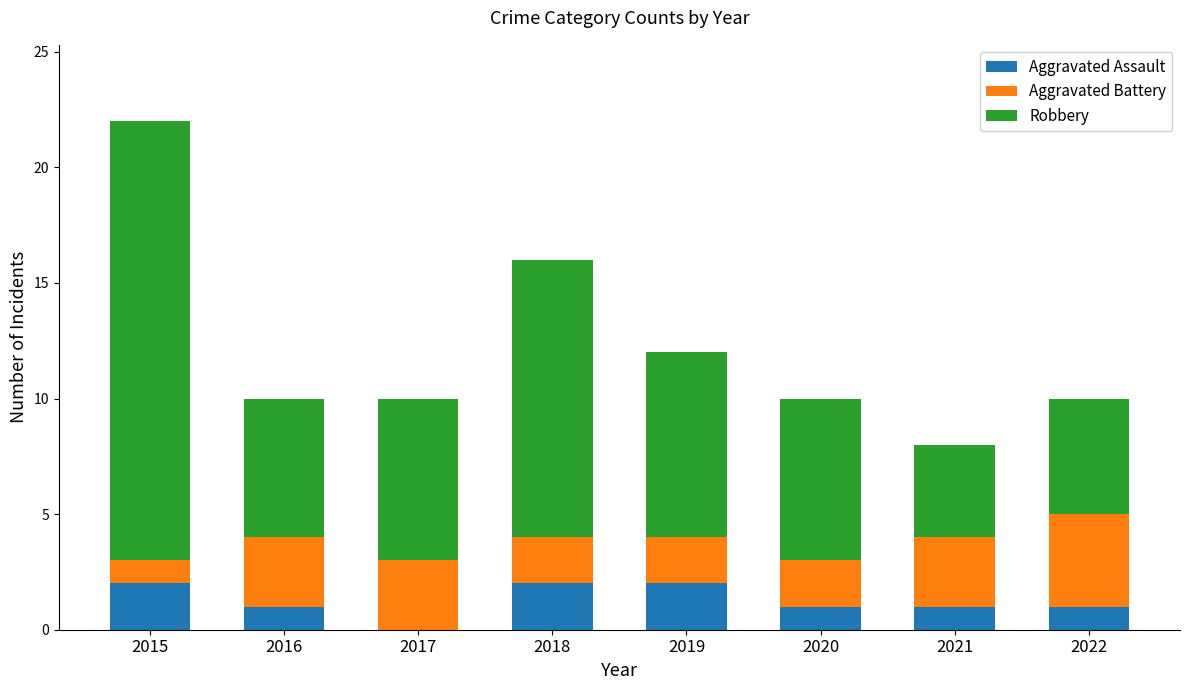

The value of Aggravated Assault at 2018 is 2. True or false?

True